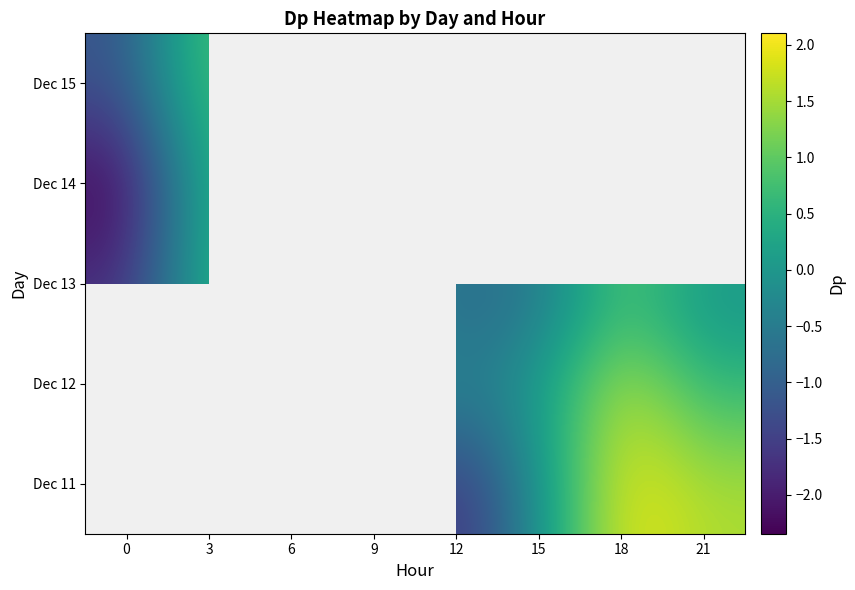

Is the value of Dec 15 at 18 greater than the value of Dec 13 at 15?

No